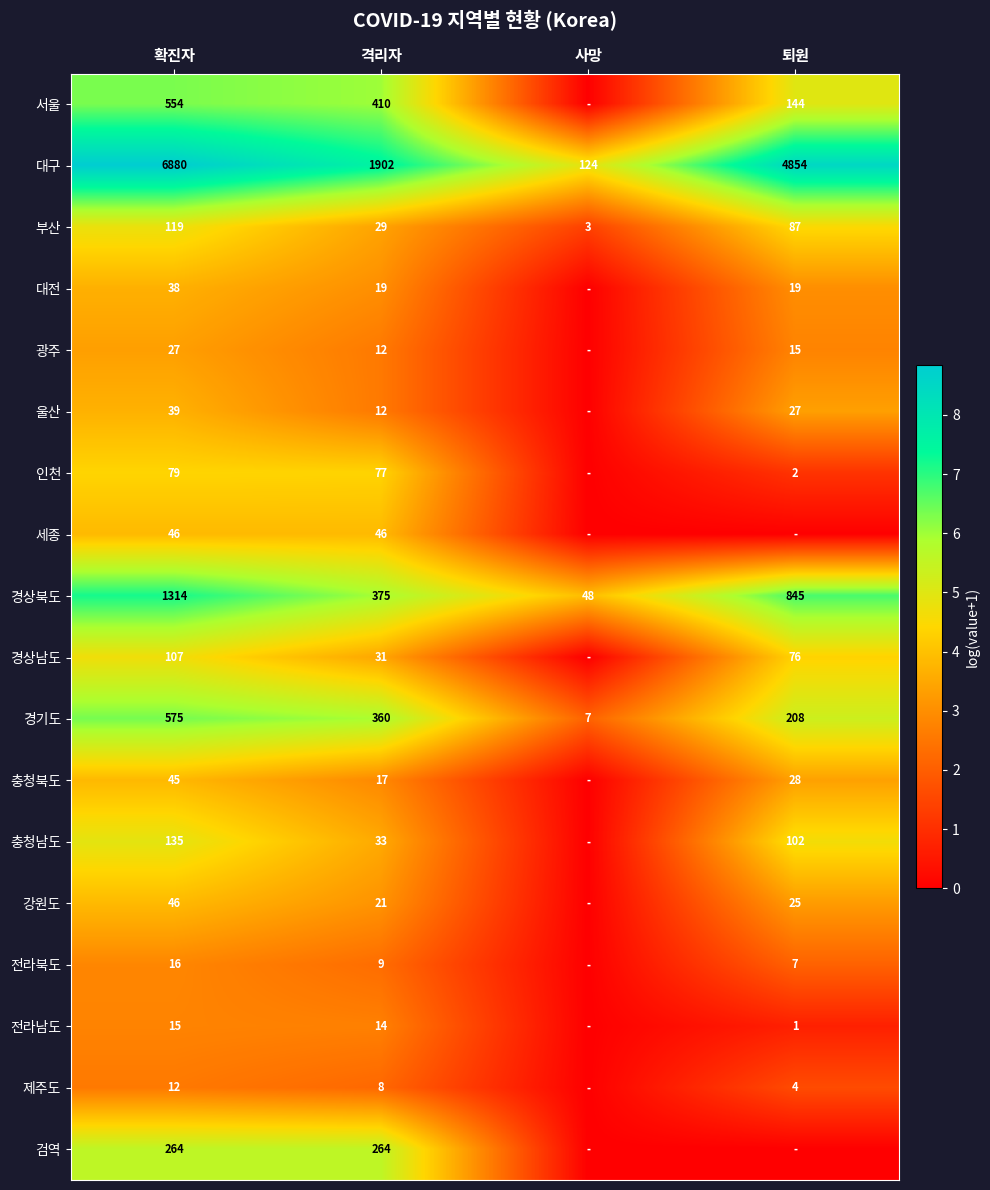

What is the difference between the 대구 values at 퇴원 and 격리자?

2952